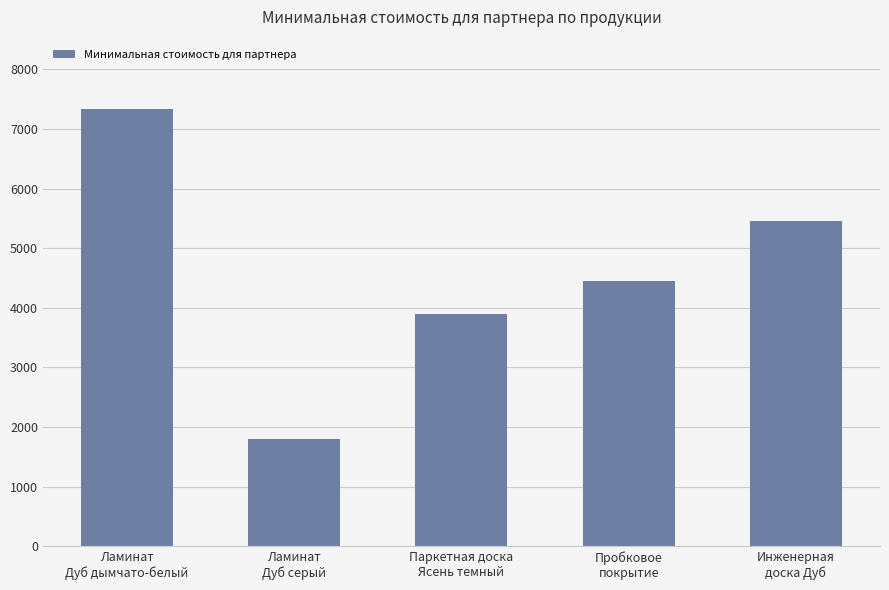

What is the approximate value at Ламинат
Дуб серый?

1799.3